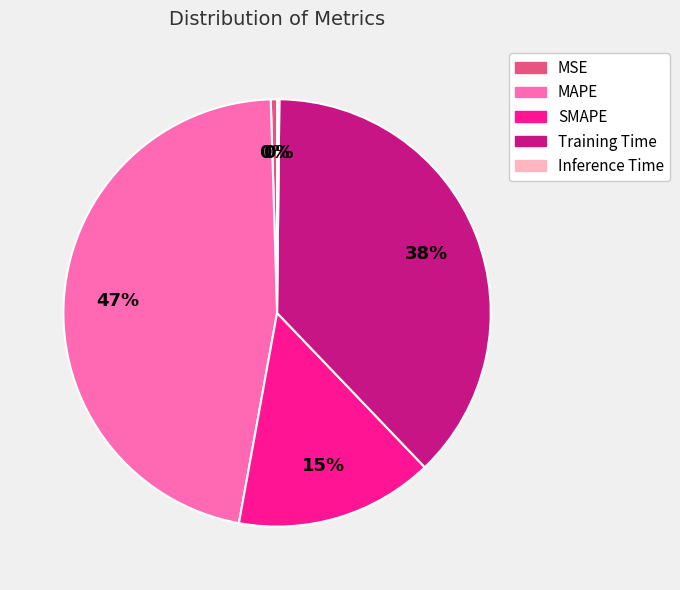

Approximately how many times larger is the value at SMAPE compared to MAPE?

0.3